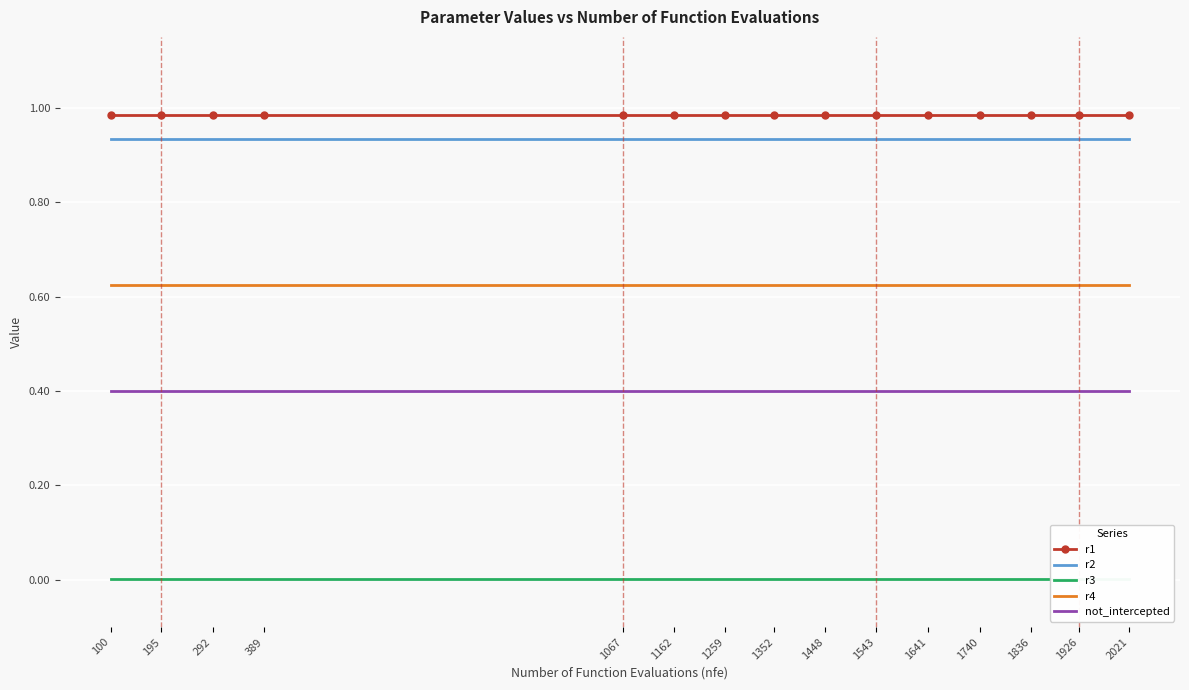

True or false: r3 and r1 intersect in this chart.

False